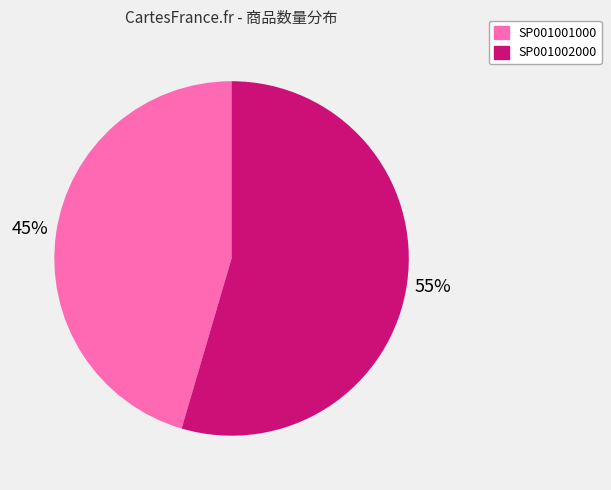

How many segments does this pie chart have?

2